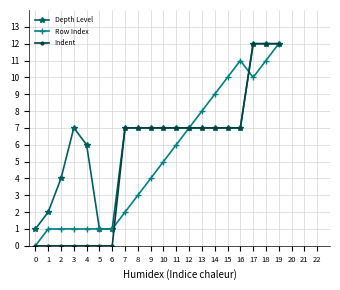

What is the sum of all Row Index values?

104